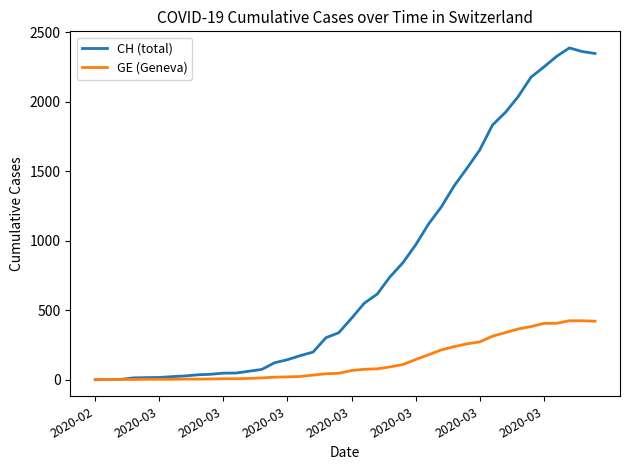

What is the greatest value displayed?

2388